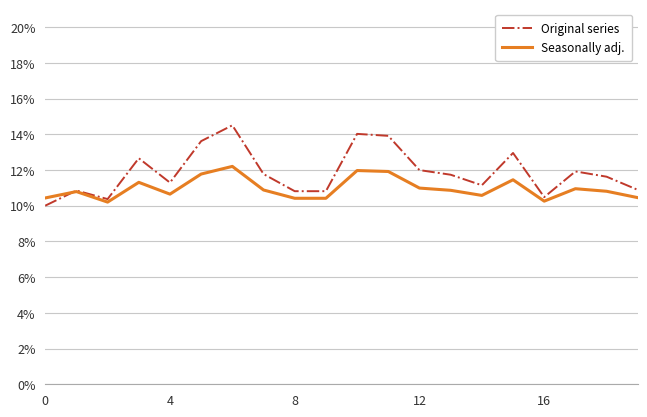

Does the chart display data point markers on the line(s)?

No